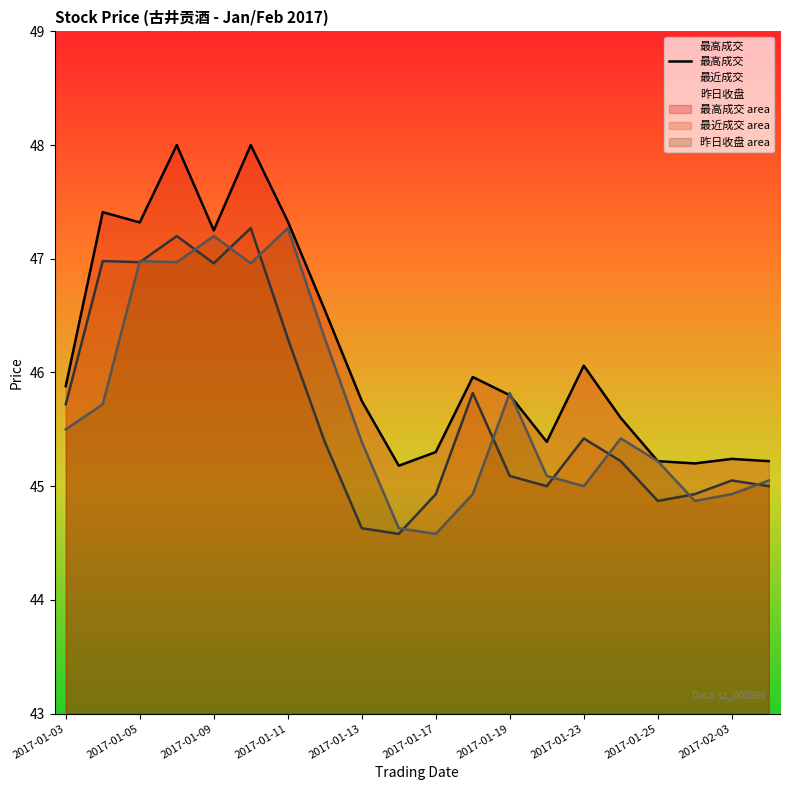

Rank the series by their maximum value, from highest to lowest.

最高成交, 最近成交, 昨日收盘